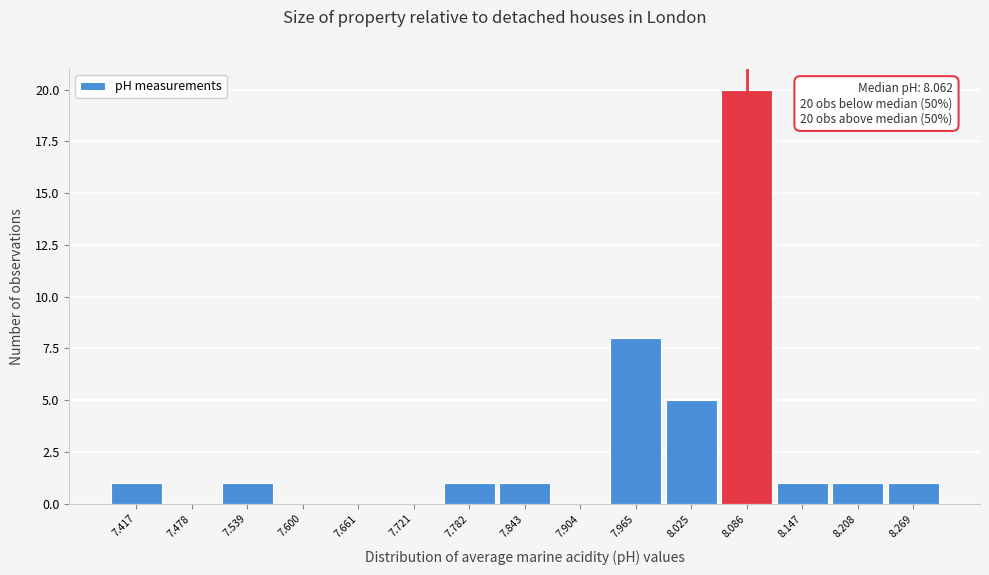

Which range on the x-axis has the tallest bar?

8.06 to 8.12